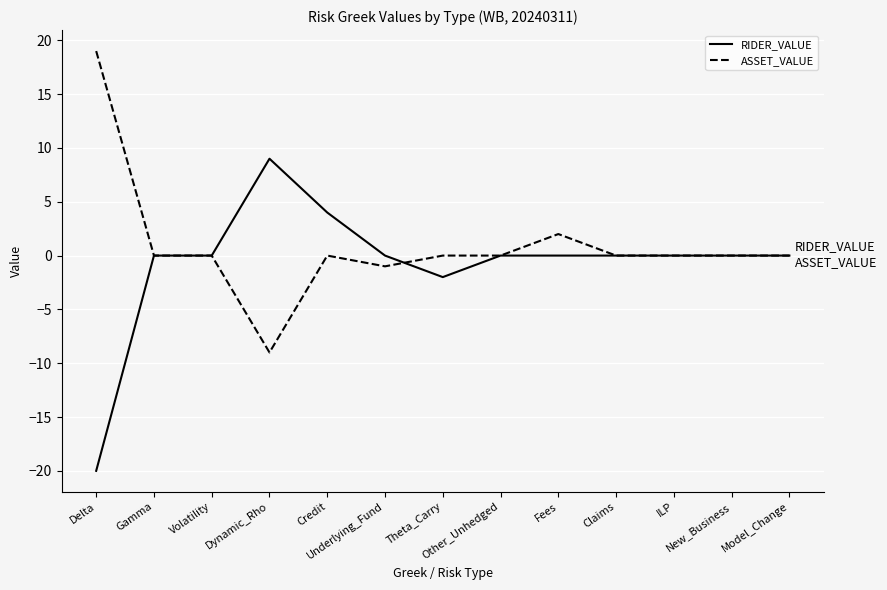

At which category does the chart reach its peak across all series?

Delta